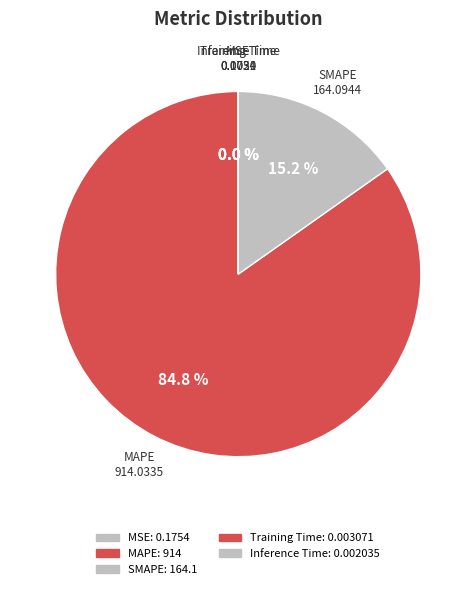

How much of the chart is everything except MAPE?

15.2%